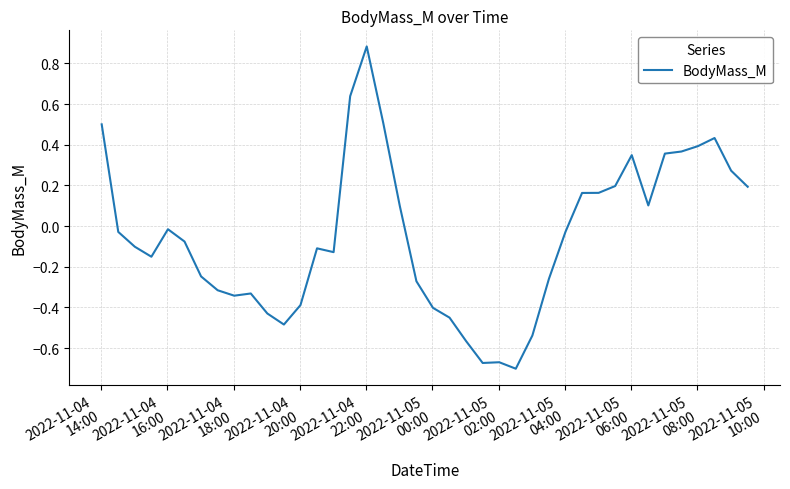

What is the difference between the maximum and minimum values?

1.6